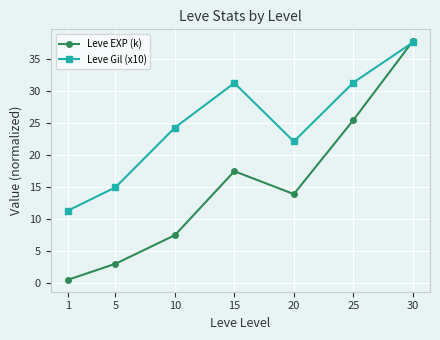

What is the difference between the Leve Gil (x10) values at 30 and 5?

22.6